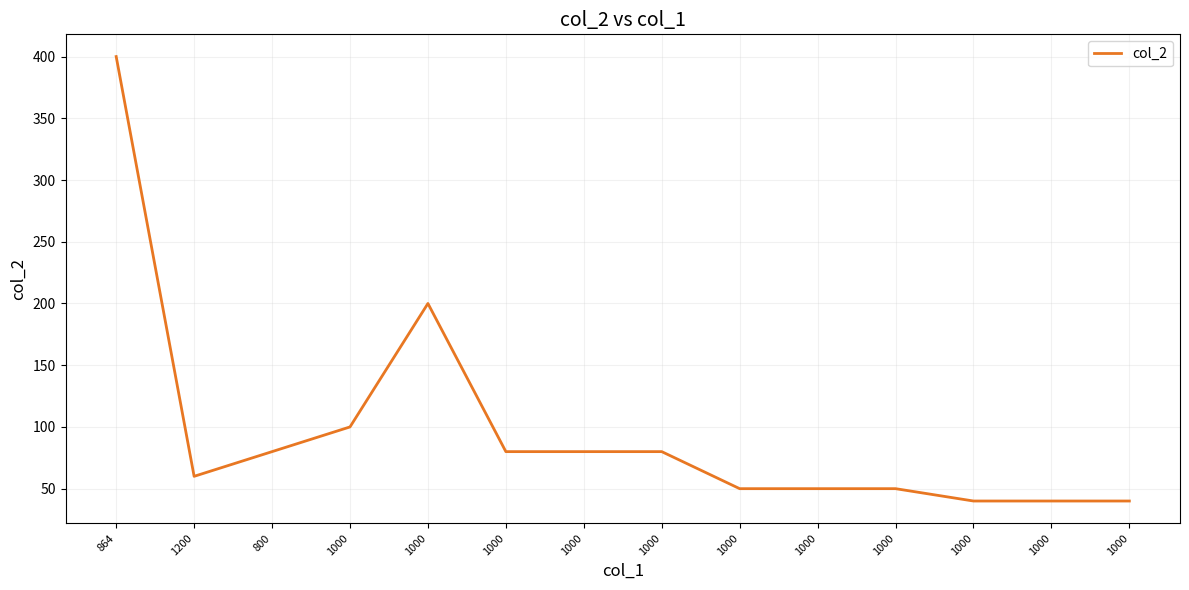

How many lines are shown in the chart?

1